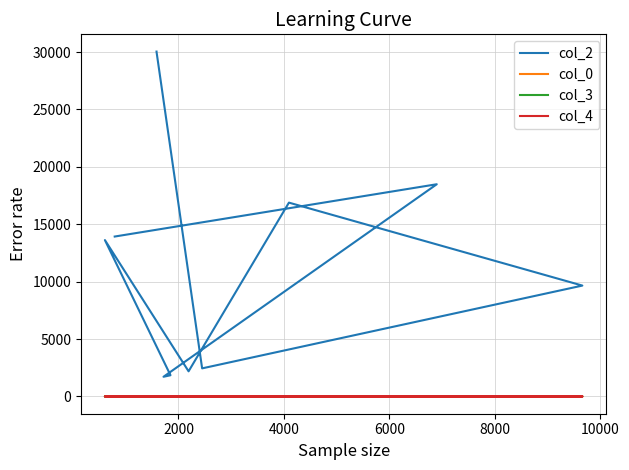

True or false: col_4 and col_2 intersect in this chart.

False